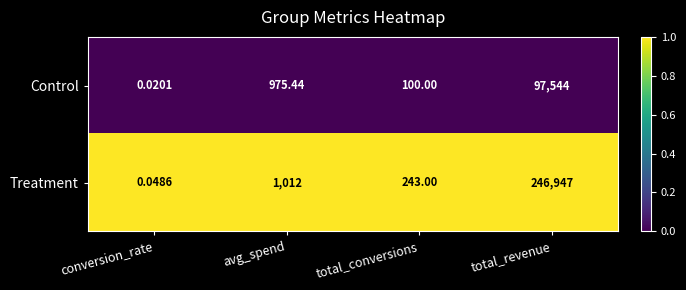

At which label is Control closest to 48772?

avg_spend